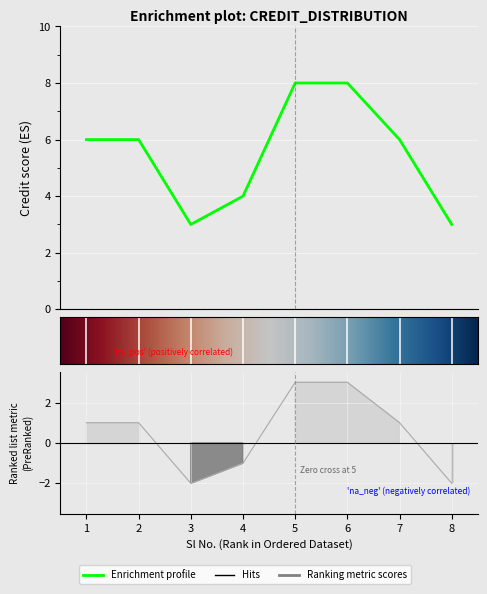

What is the difference between the second highest and minimum values?

5